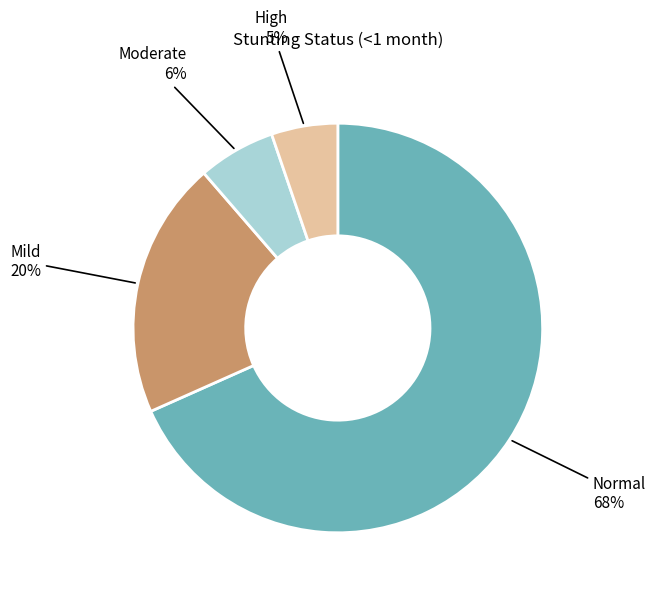

Is there a majority slice in this chart?

Yes